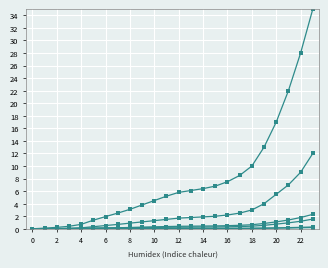

Count the number of categories in the chart.

24